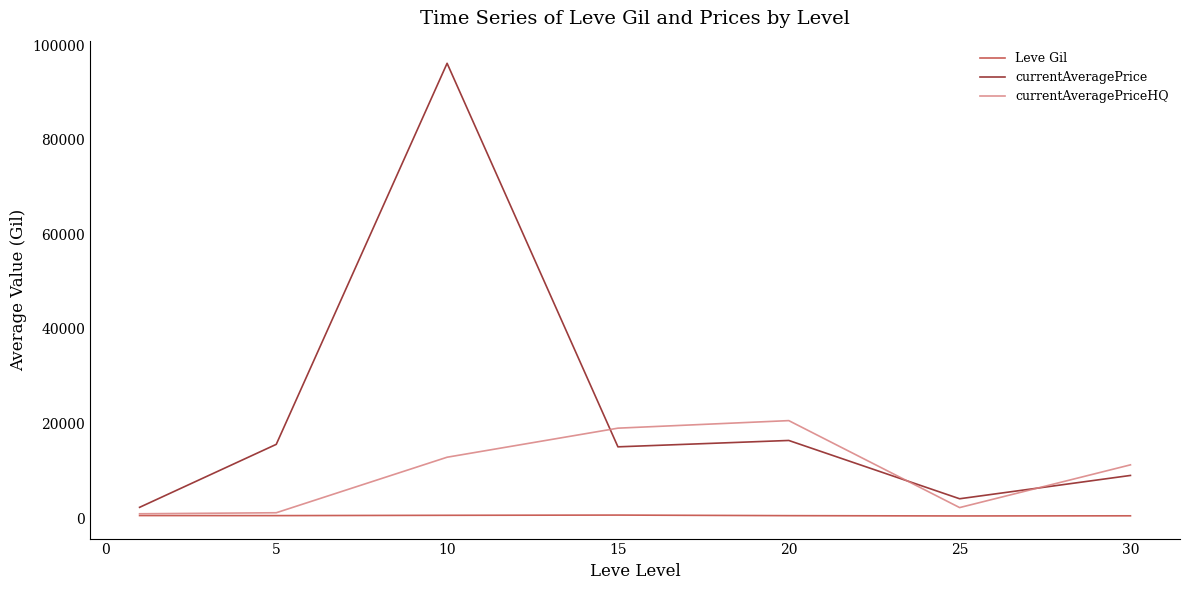

True or false: currentAveragePrice and Leve Gil cross at least once.

False